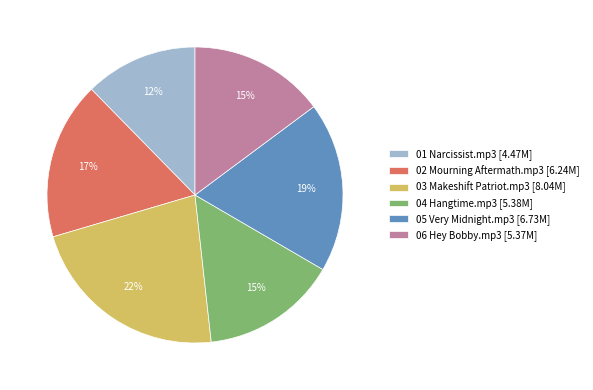

What is the ratio of the value at 04 Hangtime.mp3 to the value at 02 Mourning Aftermath.mp3?

0.9